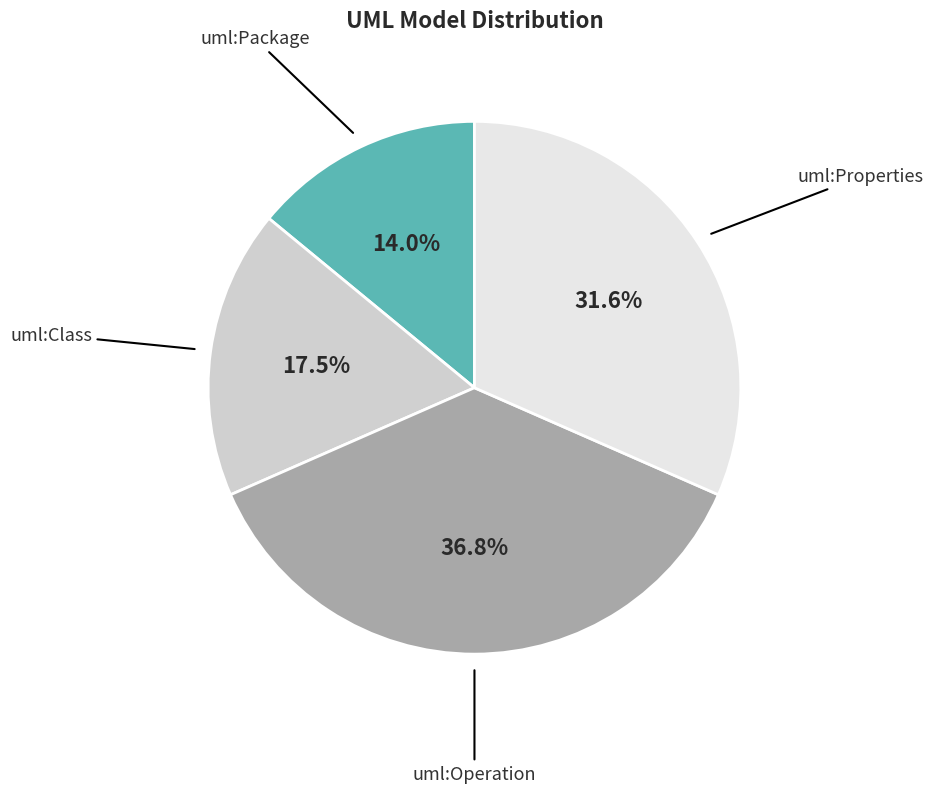

Combined, what portion of the pie is uml:Operation and uml:Class?

54.4%